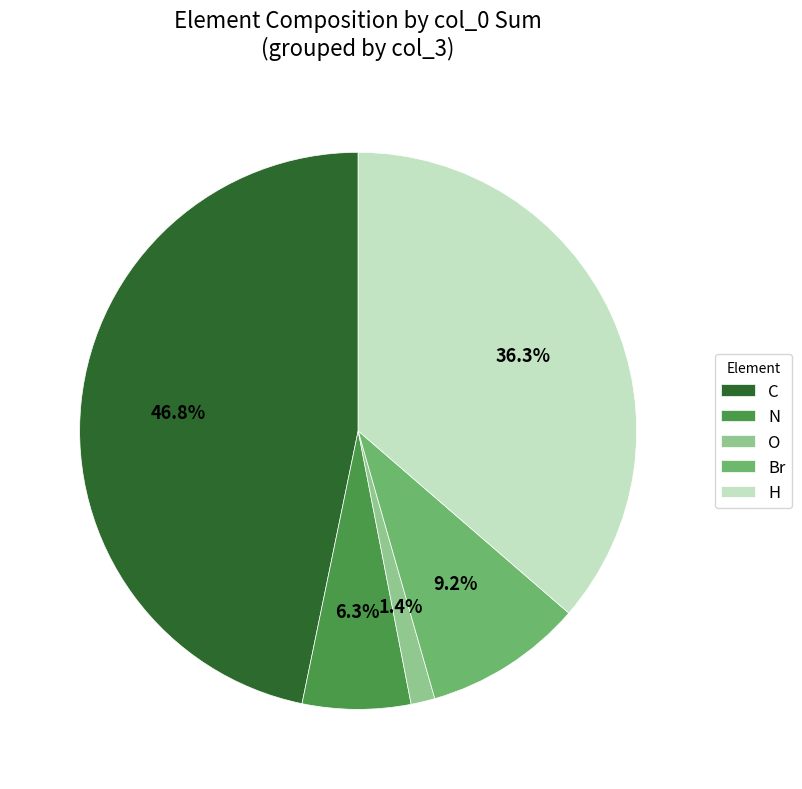

Between Br and H, which is larger?

H